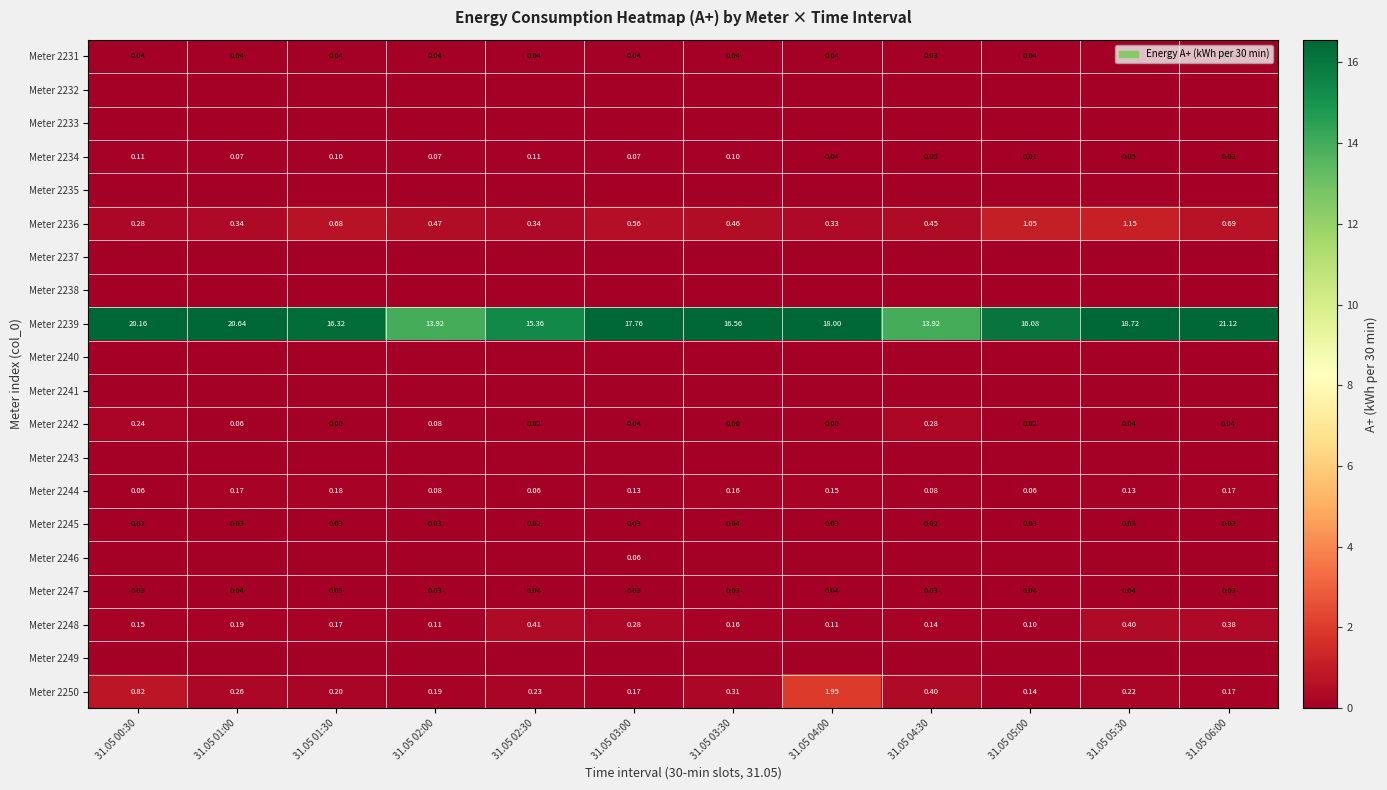

Is the value of Meter 2244 at 31.05 01:00 greater than the value of Meter 2245 at 31.05 03:00?

Yes